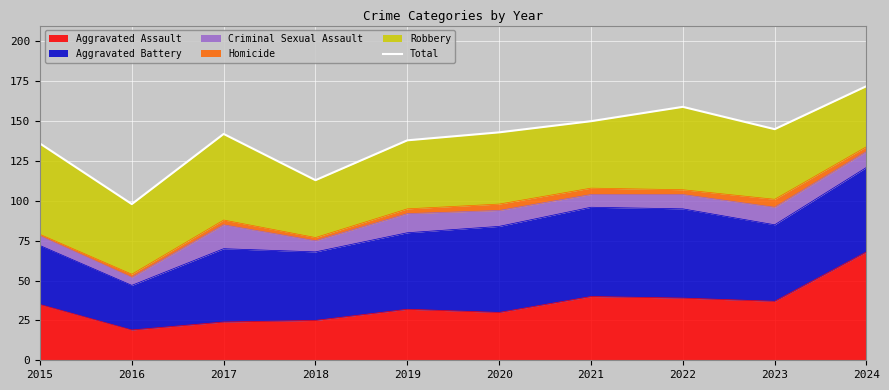

How many points are higher than both their immediate neighbors (excluding endpoints)?

2